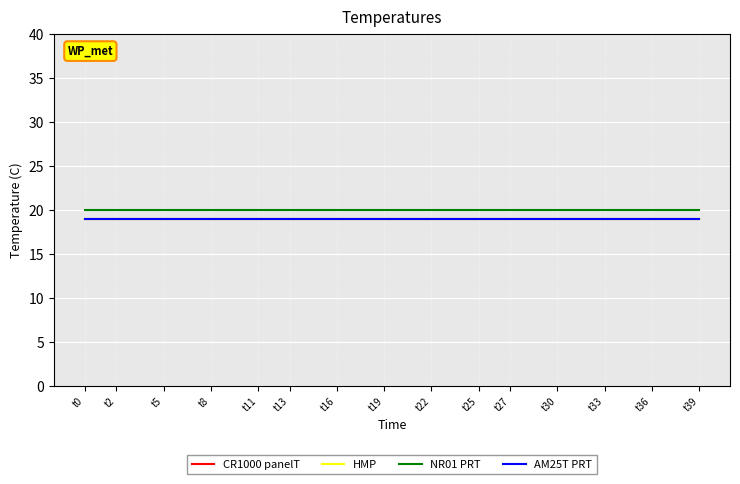

How many lines are shown in the chart?

4